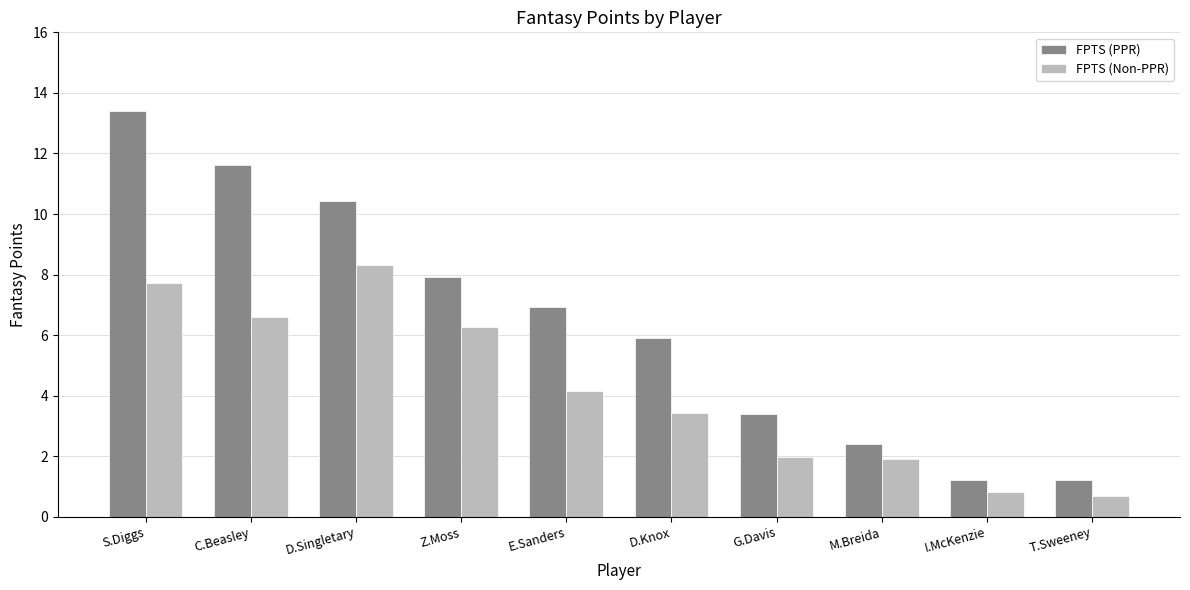

How many groups of bars are there?

10